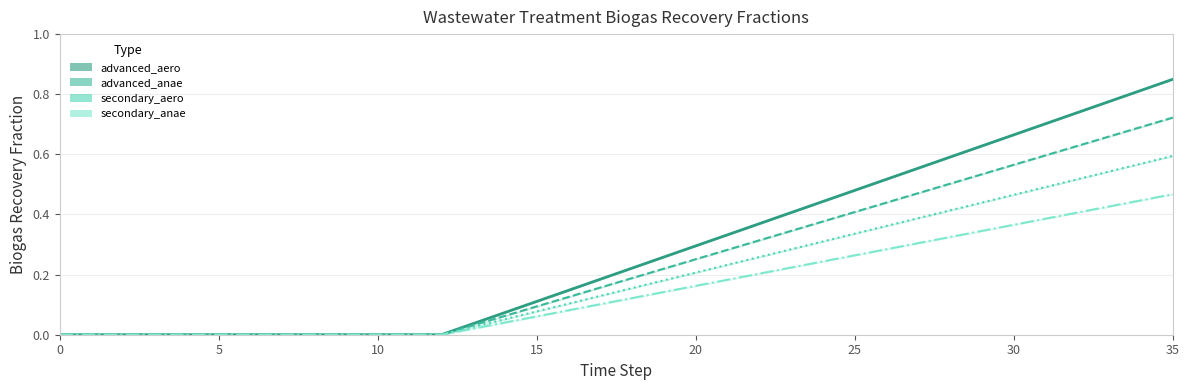

List the series in order of their overall mean, lowest first.

secondary_anae, secondary_aero, advanced_anae, advanced_aero